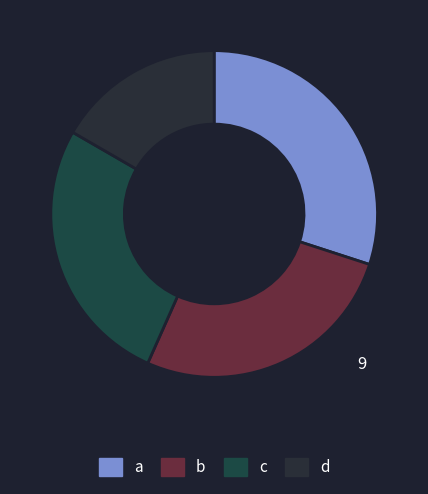

True or false: b accounts for 15% of the total.

False